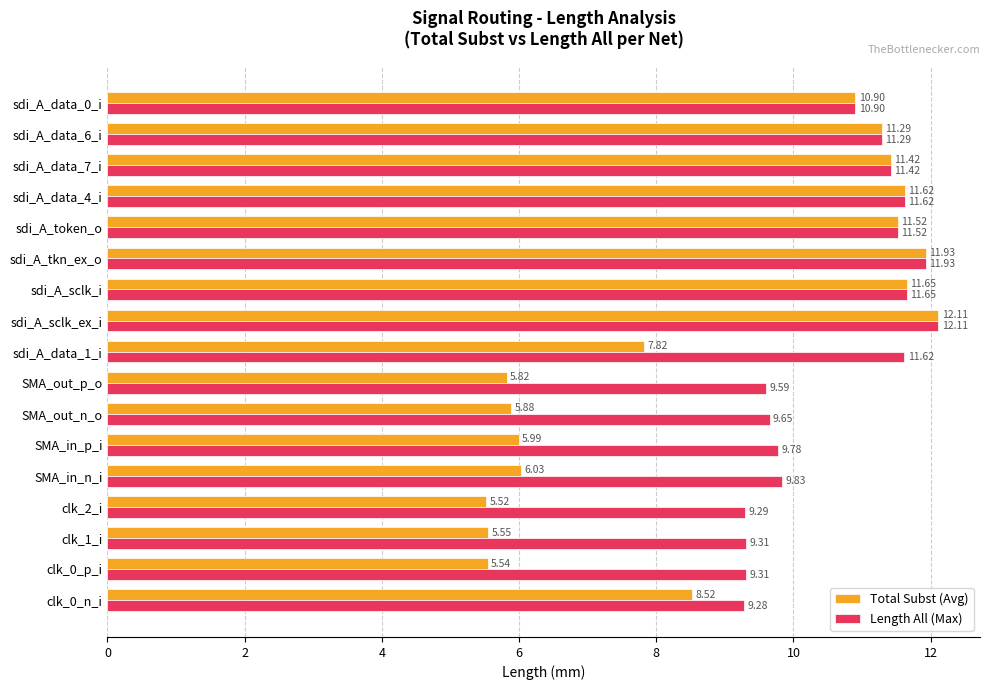

List the series in order of their overall mean, lowest first.

Total Subst (Avg), Length All (Max)